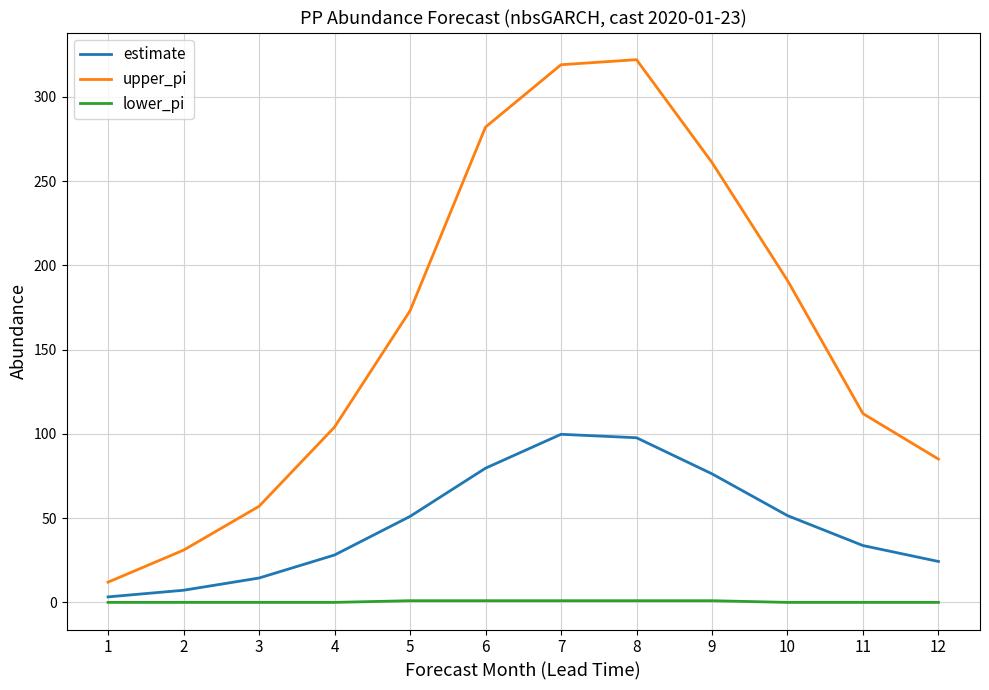

What are all the series names shown in the legend?

estimate, upper_pi, lower_pi